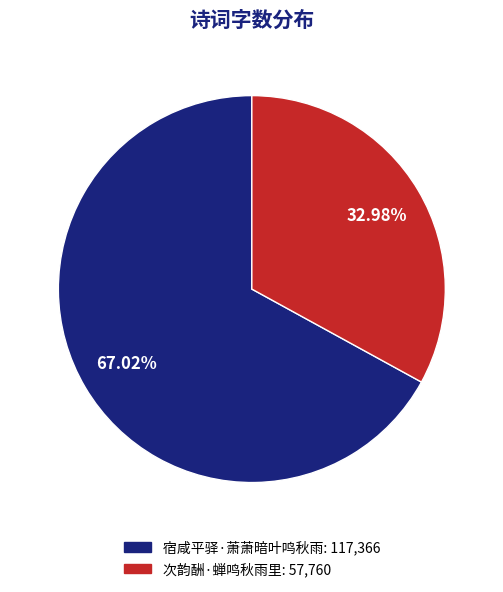

Is there any slice that represents more than half of the pie?

Yes